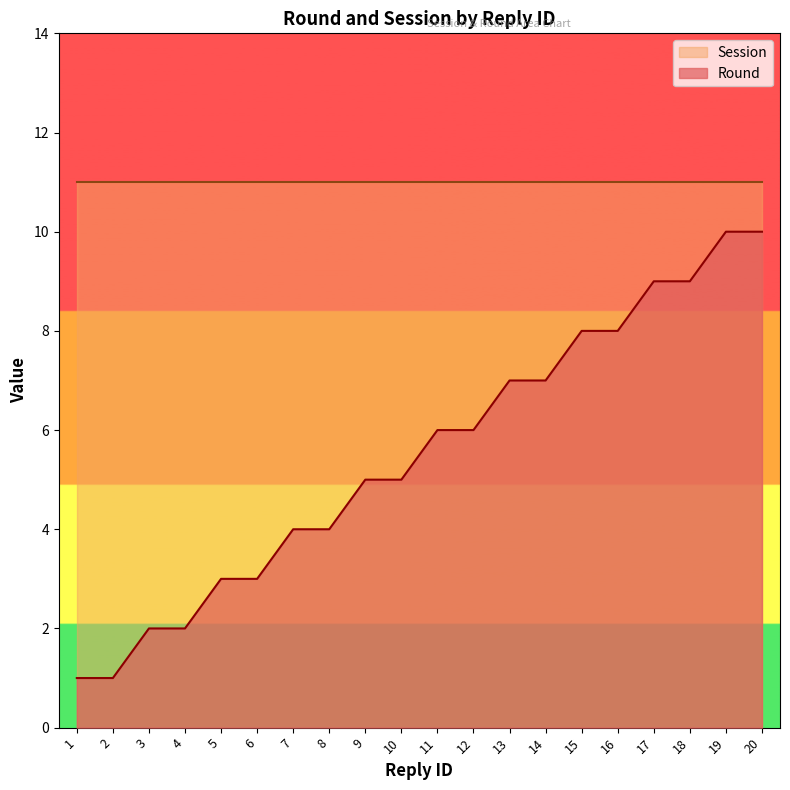

Approximately how many times larger is the value at 12 compared to 20?

0.6